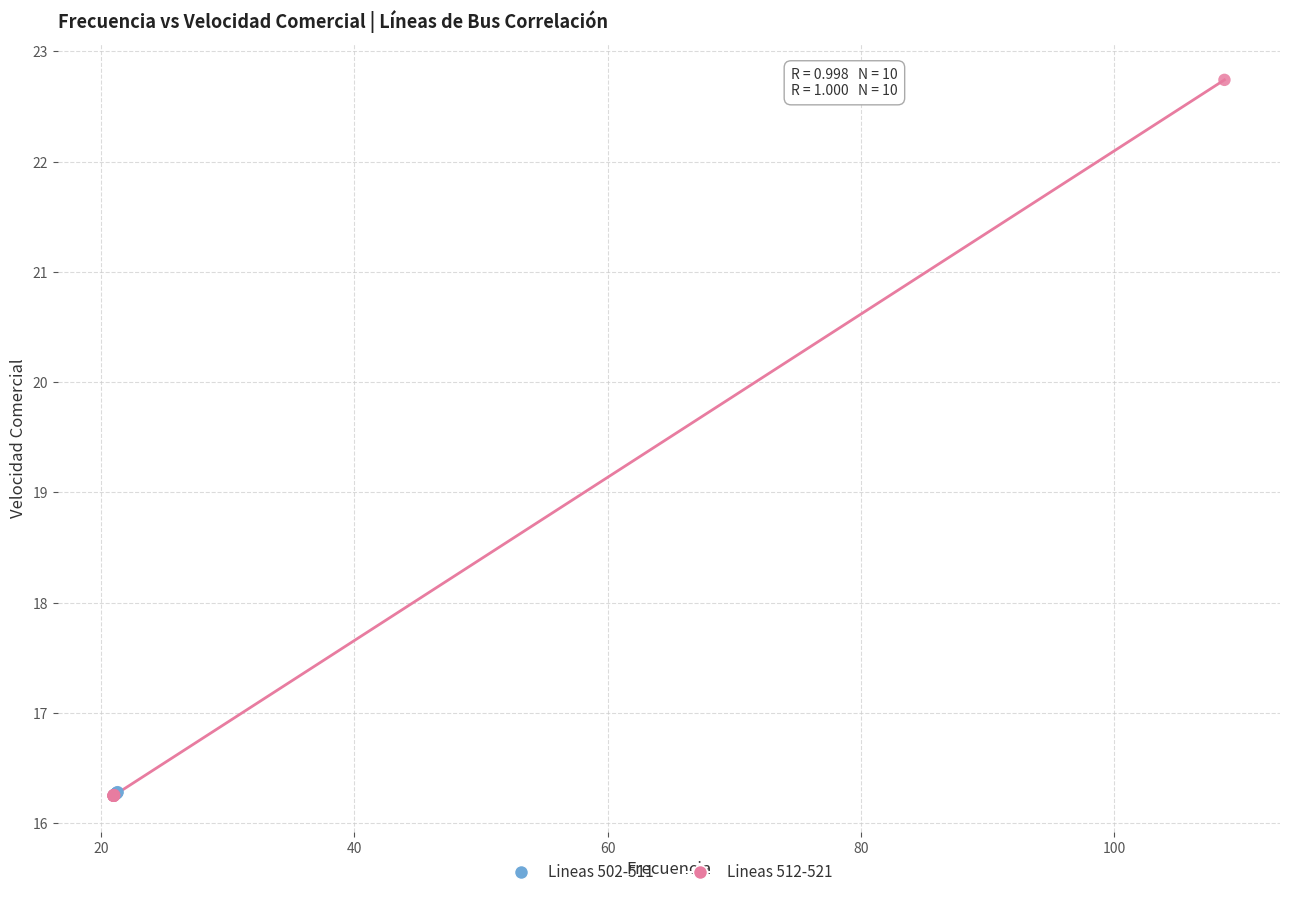

Which series has the widest spread of Y values?

Lineas 512-521